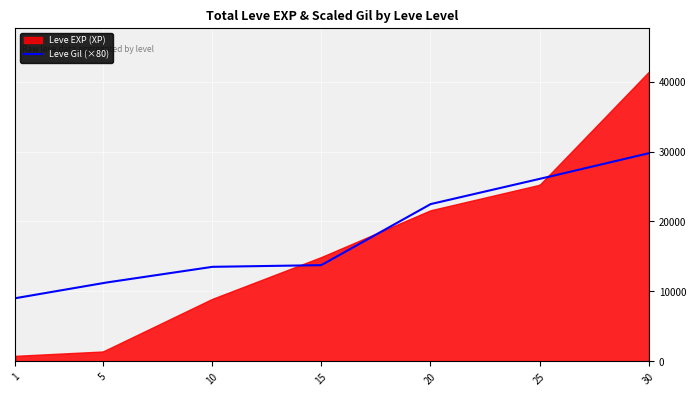

Which category has the lowest value across all series?

1